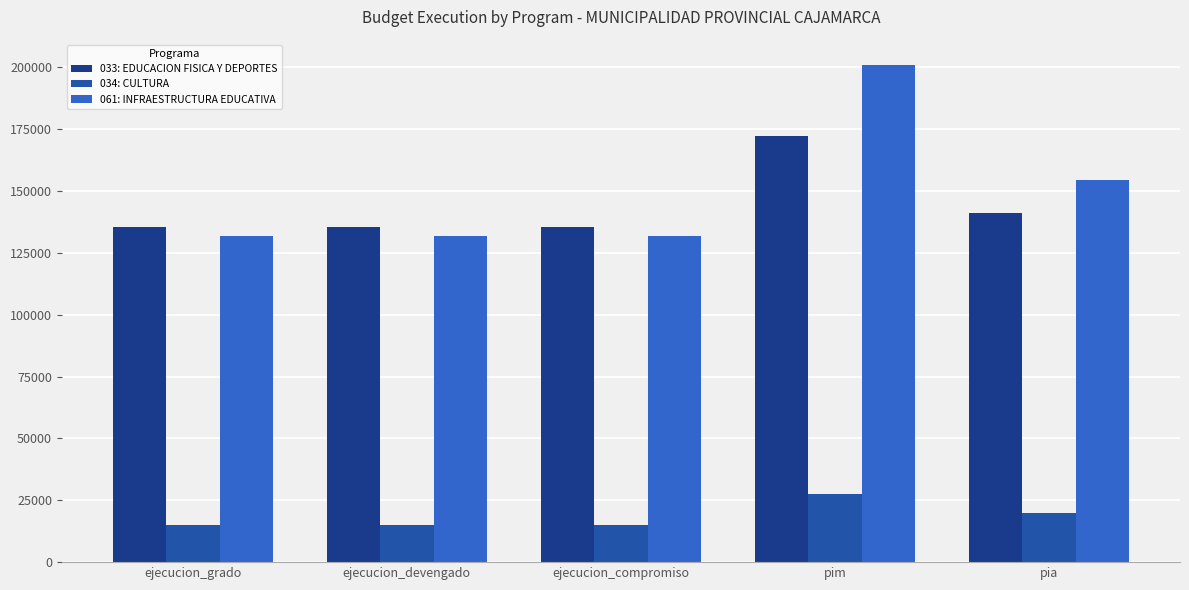

True or false: 034: CULTURA has a value of 20000 at pia.

True